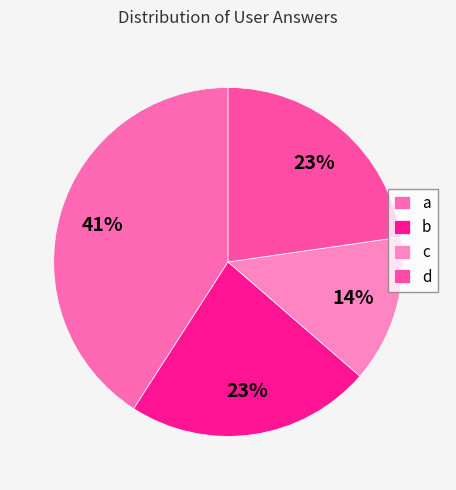

True or false: b accounts for 32% of the total.

False